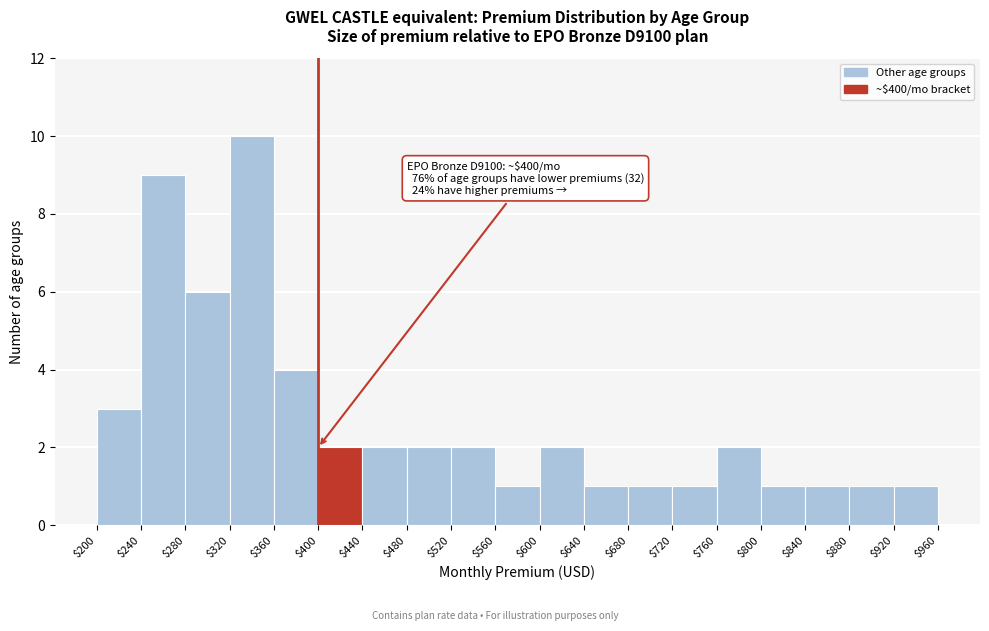

Which range on the x-axis has the tallest bar?

$320 to $360